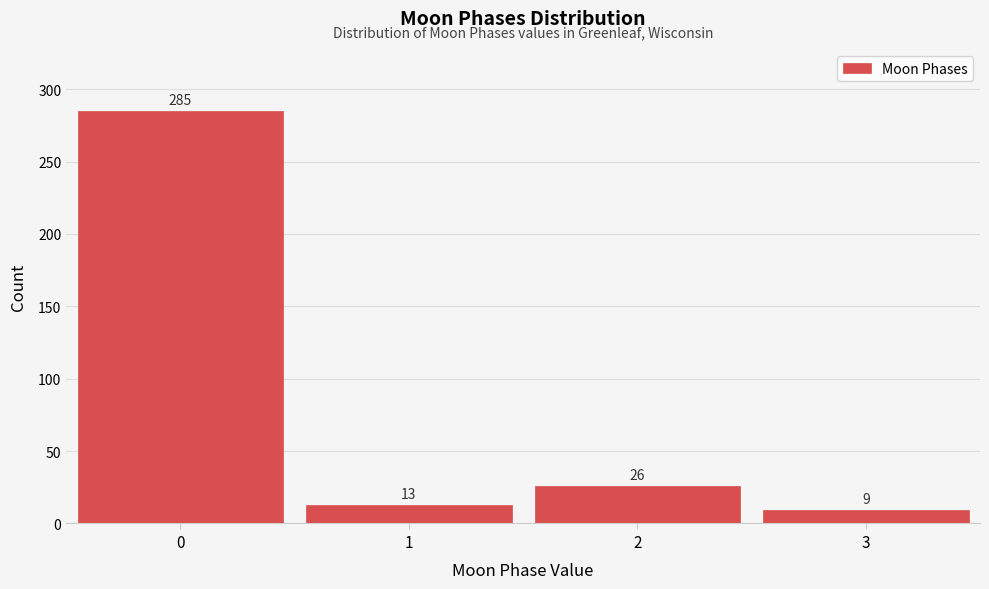

Reading right to left, what are all the values shown in this chart?

9	26	13	285